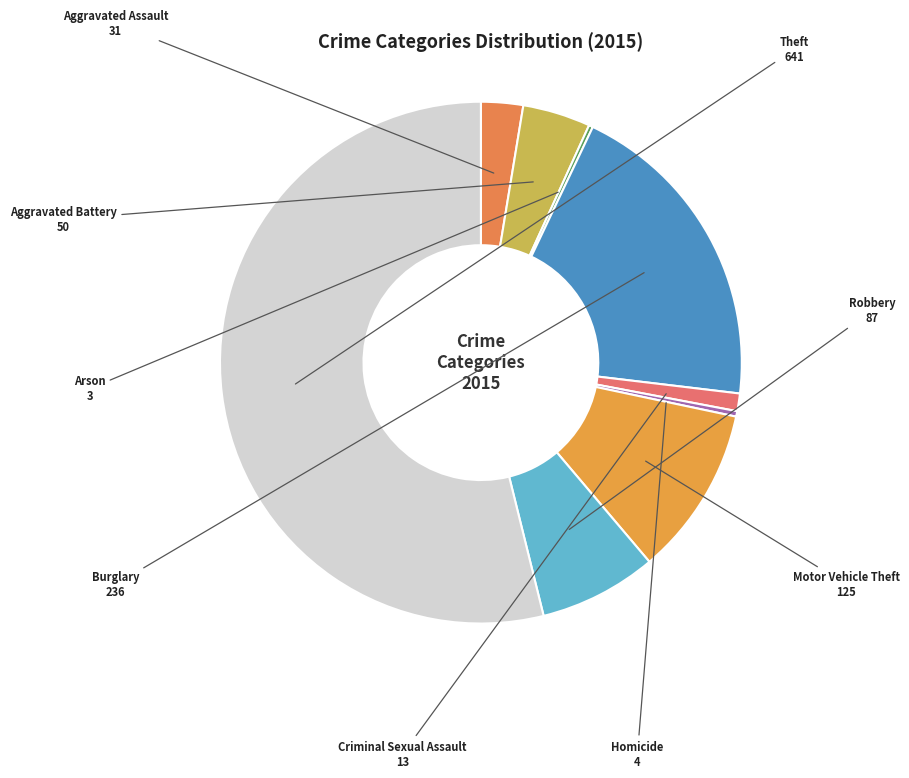

The Robbery slice represents 7% of the pie. True or false?

True